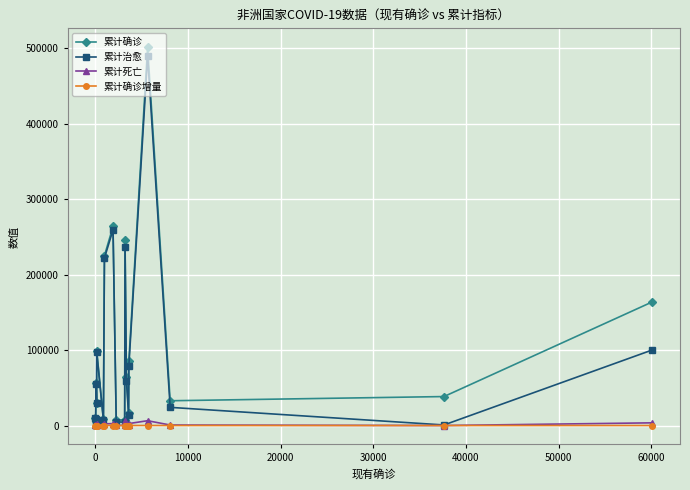

True or false: 累计死亡 has more than 1 interior local peaks.

True